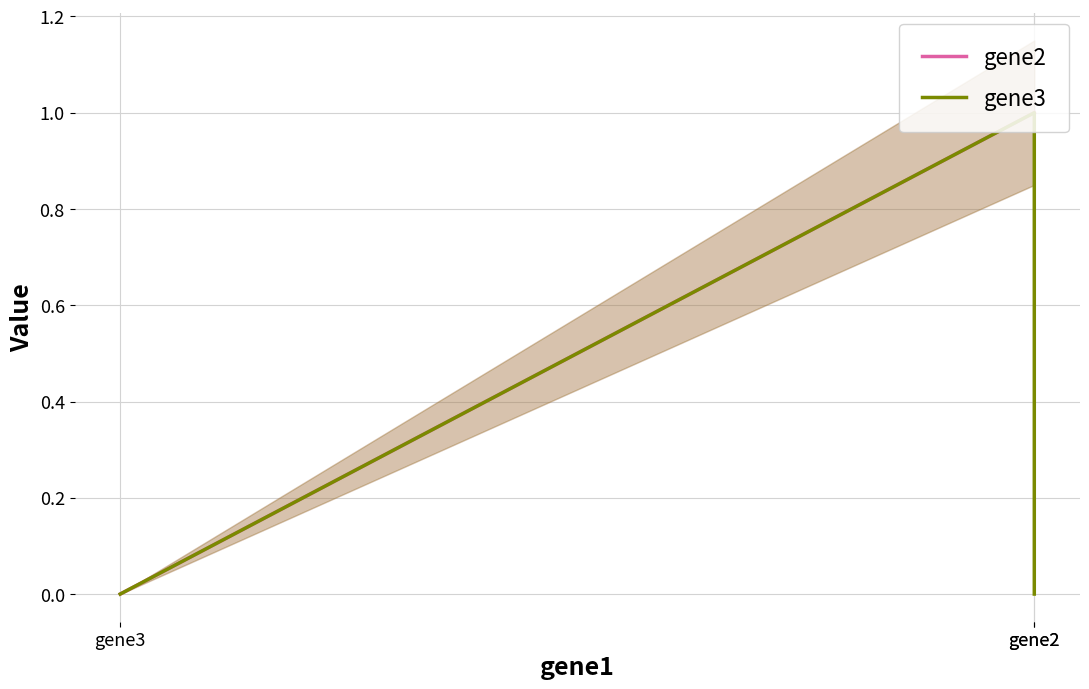

The gene2 series shows 1 at gene2. True or false?

True